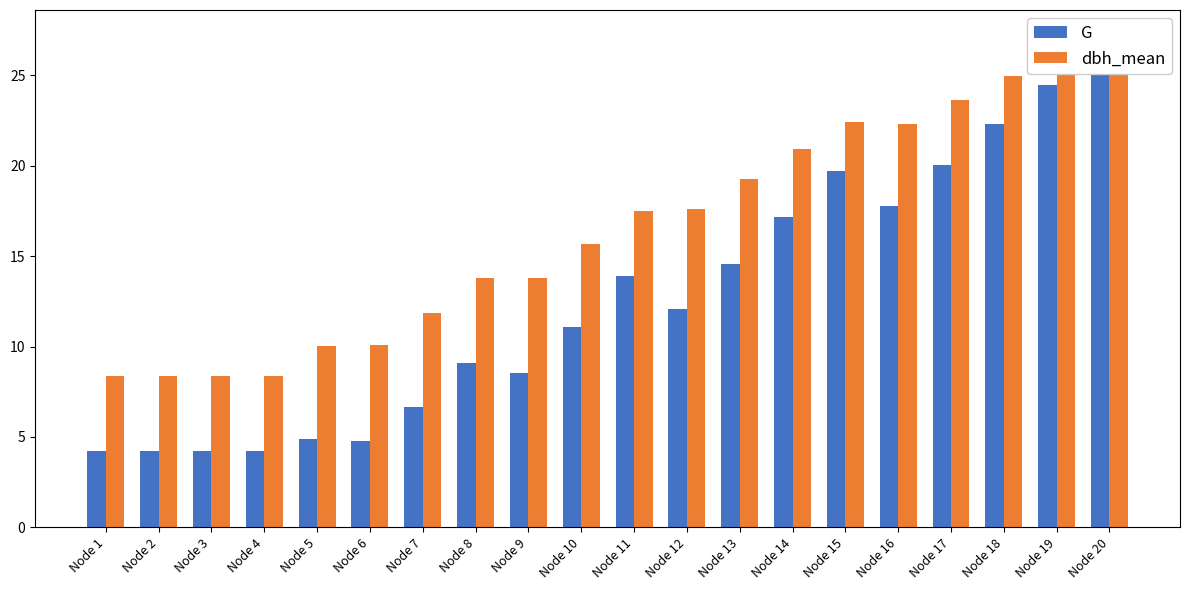

What are all the series names shown in the legend?

G, dbh_mean